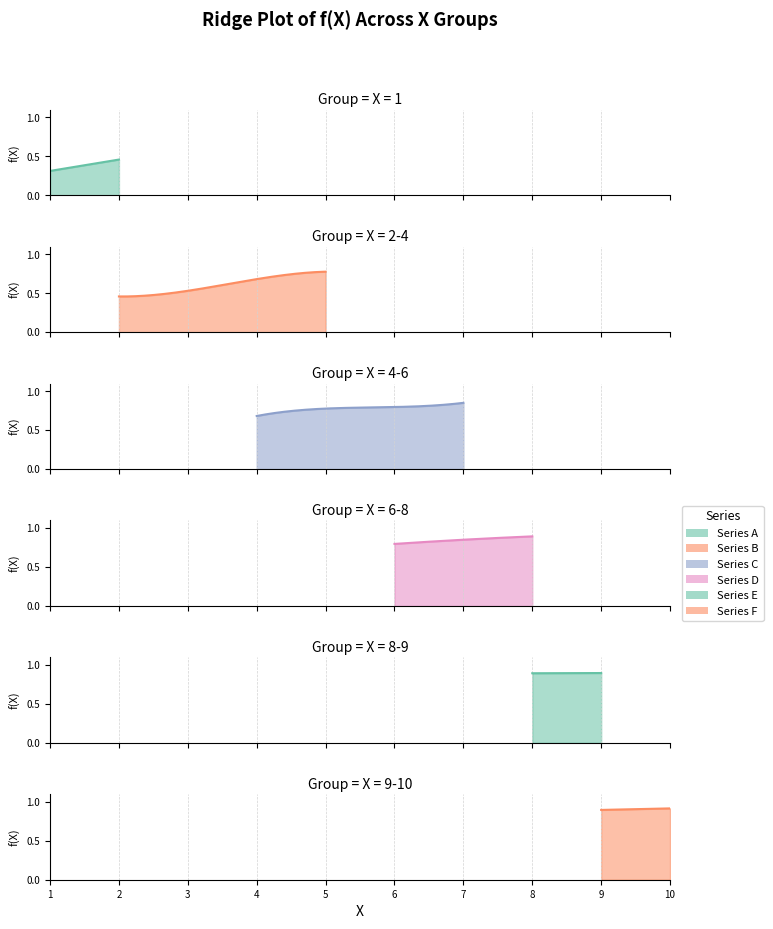

What is the value of the 10th point from the left?

0.9